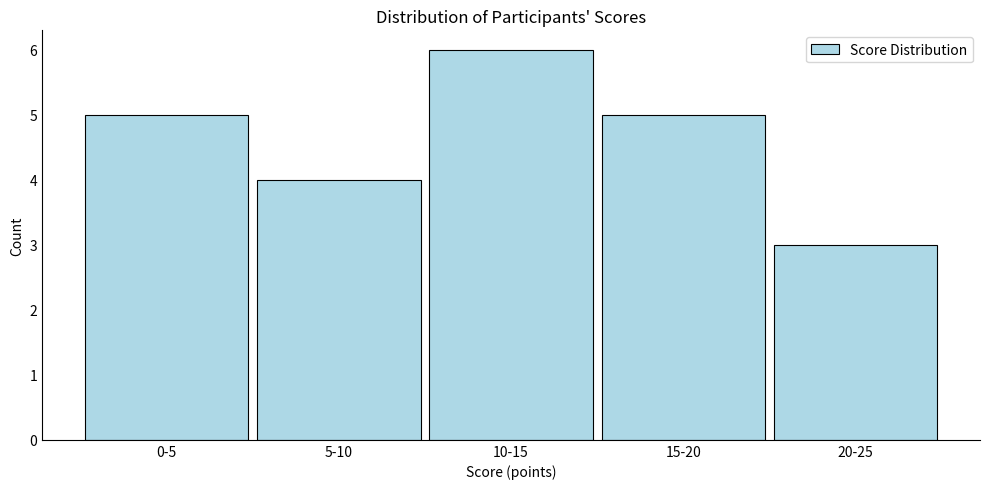

Reading left to right, transcribe all the data shown in this chart.

0-5=5	5-10=4	10-15=6	15-20=5	20-25=3